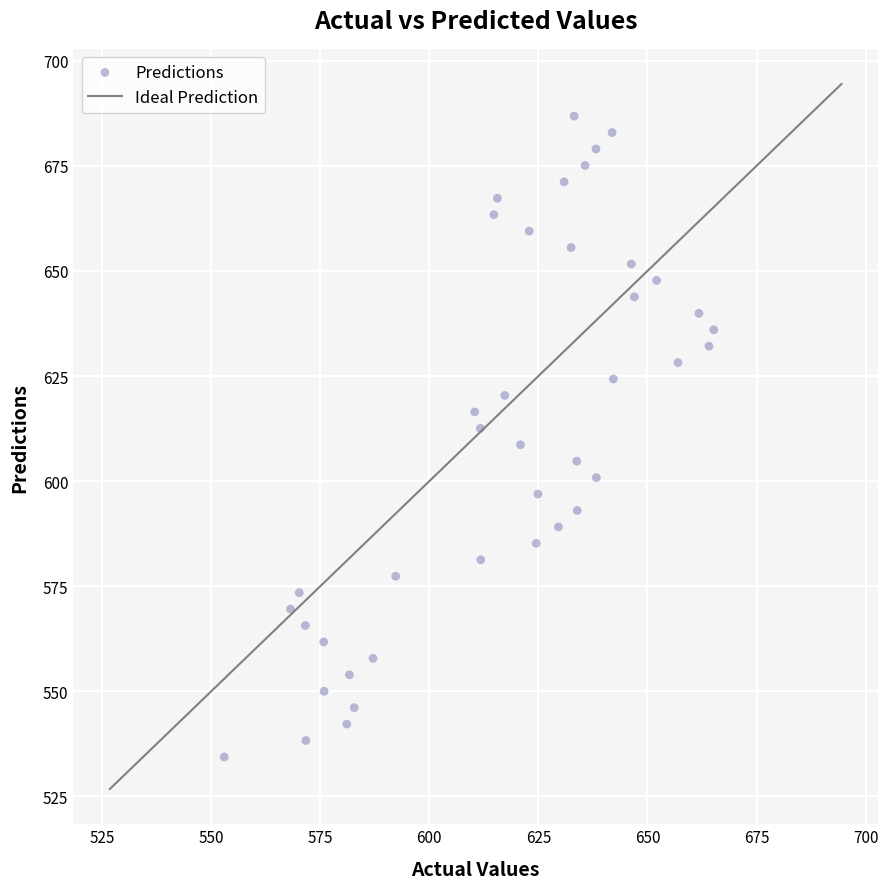

What is the range of Y values (max minus min)?

152.4